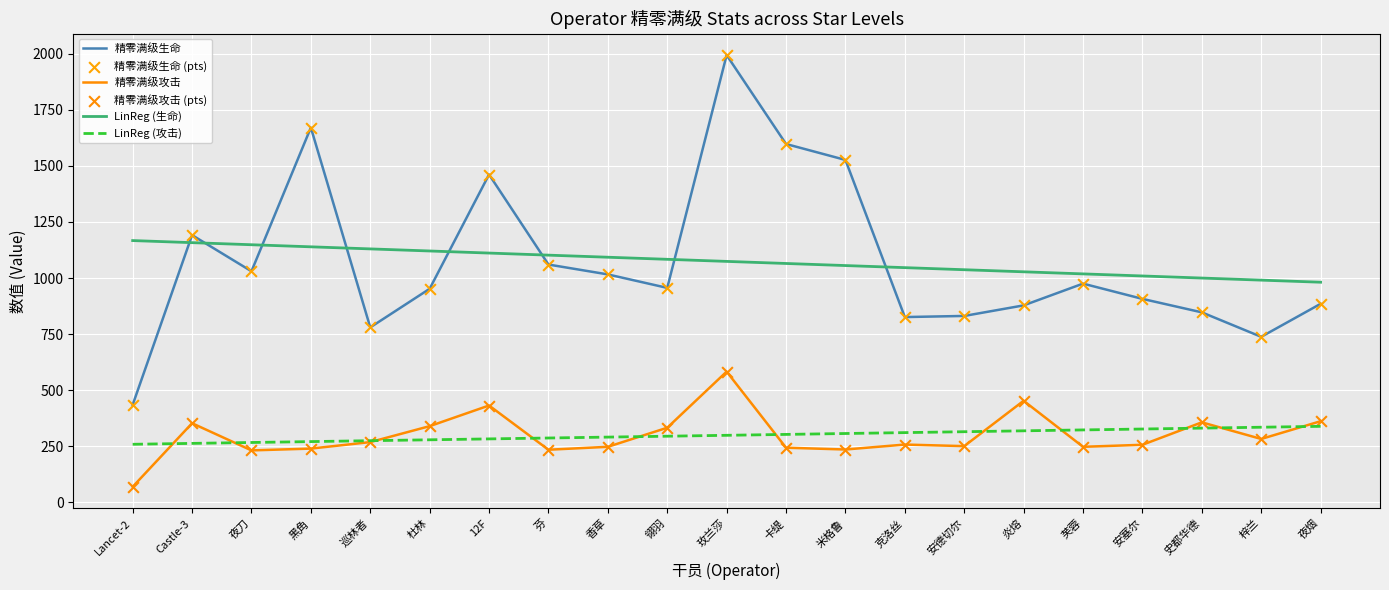

What is the total value across all series at 安德切尔?

2434.1